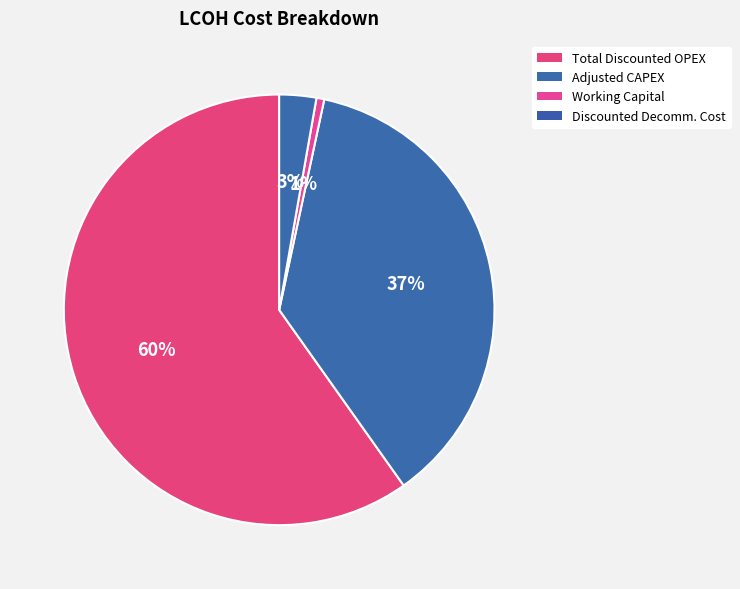

How many segments does this pie chart have?

4